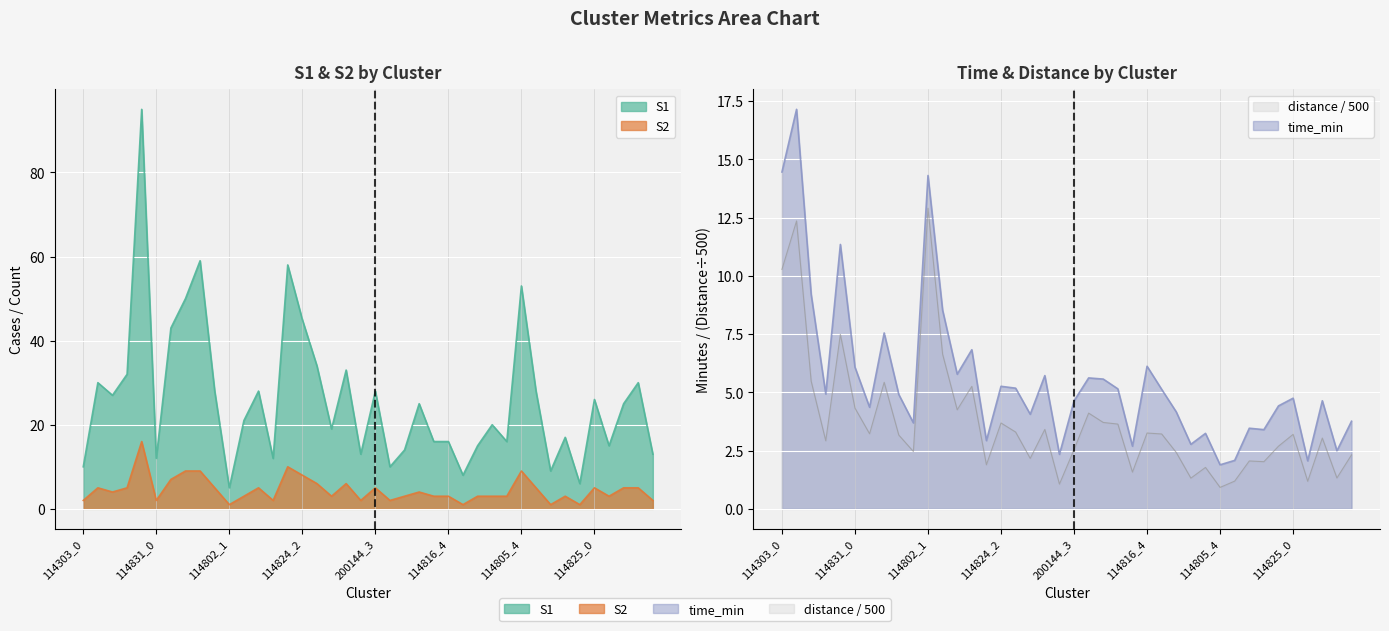

Where is distance nearest to the value 6?

114303_2